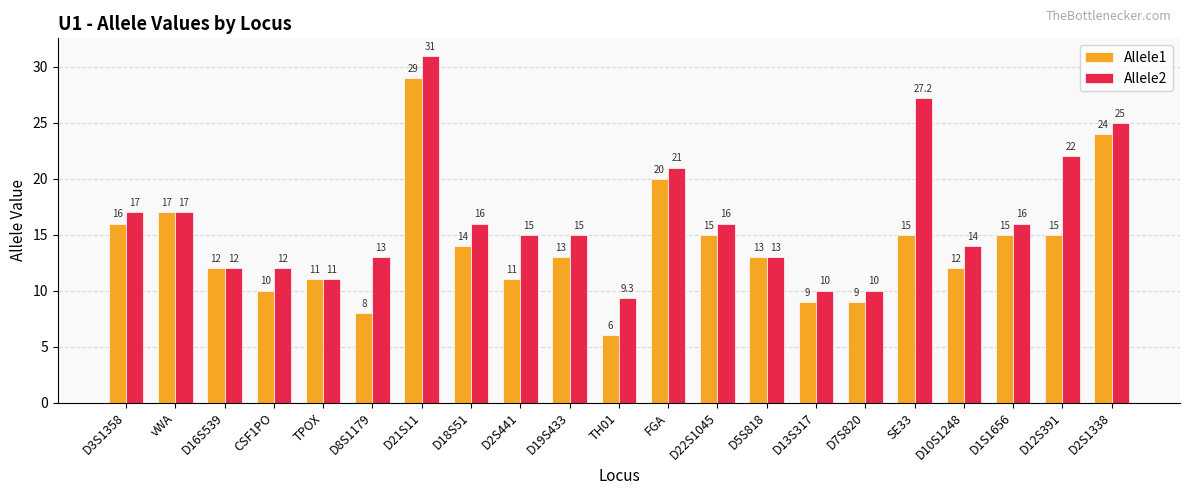

List the series in order of their peak value, lowest first.

Allele1, Allele2